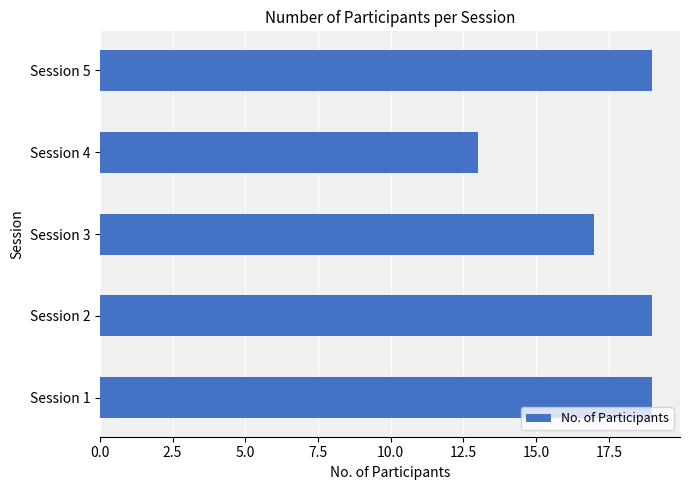

The value at Session 3 is 5. True or false?

False